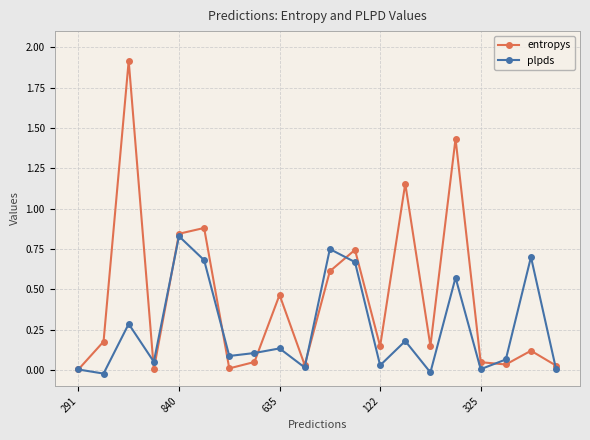

How many interior local peaks does the plpds series have?

7